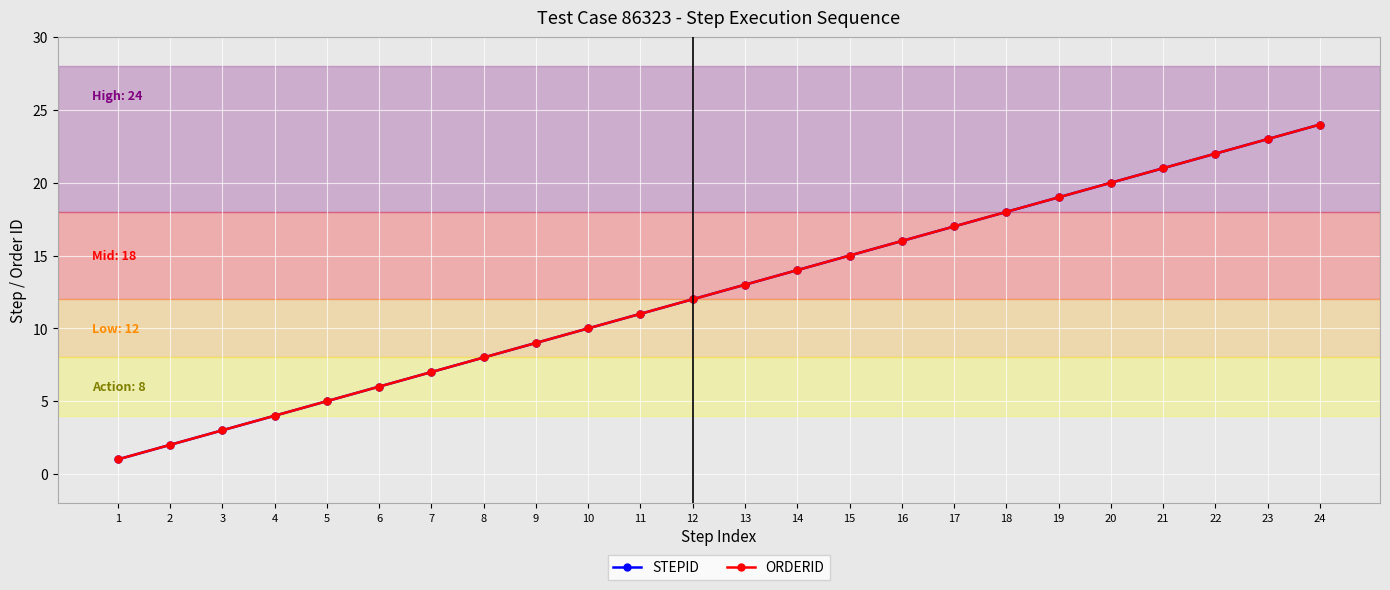

Does the chart display data point markers on the line(s)?

Yes